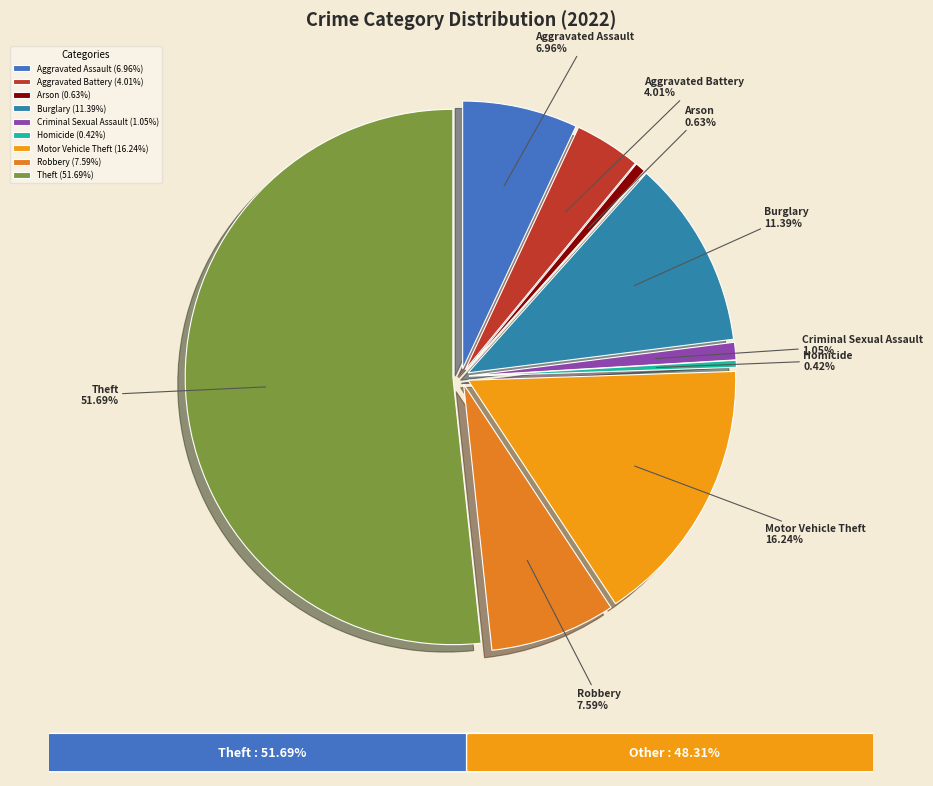

To the nearest percent, what percentage of the pie is Motor Vehicle Theft?

16%